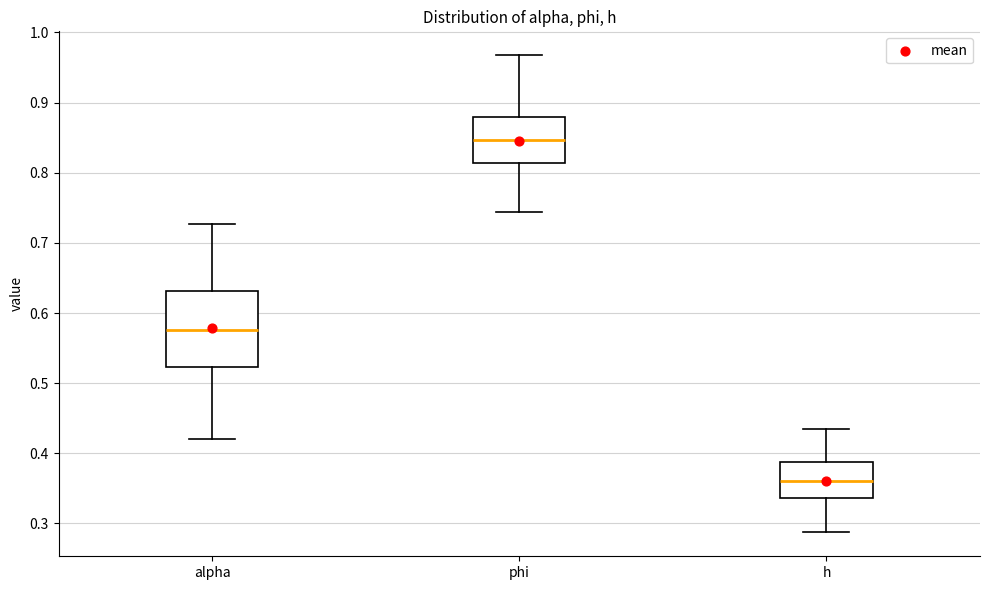

Reading left to right, transcribe this box plot: for each box, give where its median line is, the range the box spans, and where its two whiskers end, as read against the y-axis. The values are not printed on the chart, so give them approximately, as read against the axis.

alpha: median 0.58, box 0.52 to 0.63, whiskers 0.42 to 0.73
phi: median 0.85, box 0.81 to 0.88, whiskers 0.74 to 0.97
h: median 0.36, box 0.34 to 0.39, whiskers 0.29 to 0.43